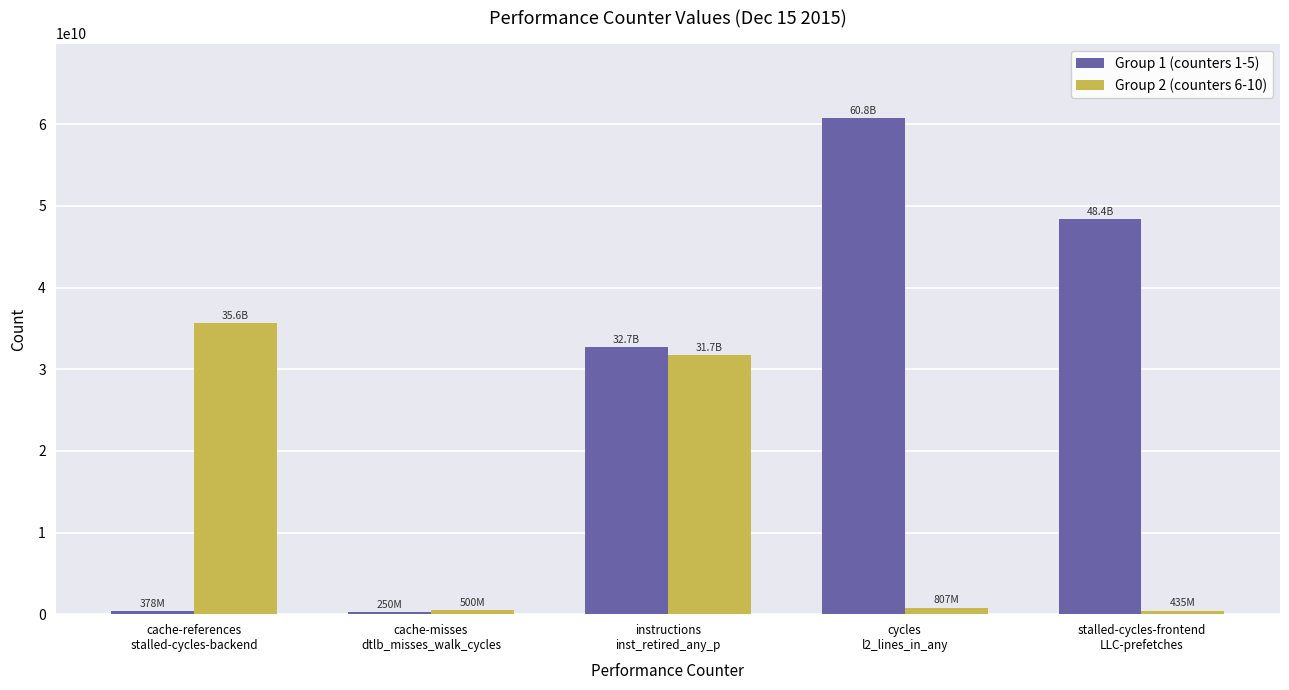

Which series has the largest total across all categories?

Group 1 (counters 1-5)